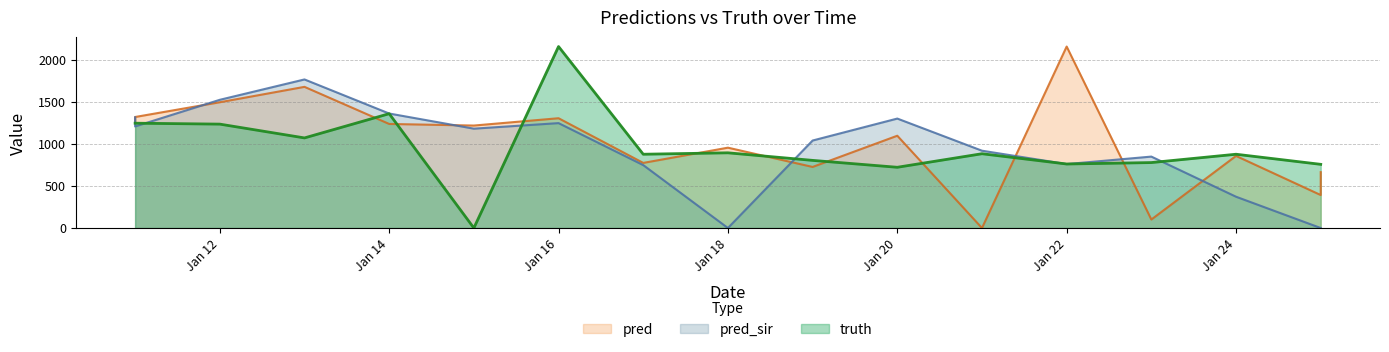

Reading left to right, what are all the values shown in this chart?

truth: 2021-01-11=1246.0	2021-01-11=1246.0	2021-01-12=1235.0	2021-01-13=1071.0	2021-01-14=1359.0	2021-01-15=0.0	2021-01-16=2157.0	2021-01-17=877.0	2021-01-18=894.0	2021-01-19=804.0	2021-01-20=722.0	2021-01-21=883.0	2021-01-22=761.0	2021-01-23=778.0	2021-01-24=877.0	2021-01-25=757.0	2021-01-25=757.0
pred: 2021-01-11=1265.4	2021-01-11=1319.7	2021-01-12=1495.0	2021-01-13=1678.0	2021-01-14=1237.0	2021-01-15=1218.0	2021-01-16=1305.0	2021-01-17=774.0	2021-01-18=955.0	2021-01-19=726.0	2021-01-20=1097.0	2021-01-21=0.0	2021-01-22=2157.0	2021-01-23=101.0	2021-01-24=857.0	2021-01-25=392.0	2021-01-25=664.0
pred_sir: 2021-01-11=1315.6	2021-01-11=1207.3	2021-01-12=1524.0	2021-01-13=1766.0	2021-01-14=1361.0	2021-01-15=1181.0	2021-01-16=1247.0	2021-01-17=748.0	2021-01-18=0.0	2021-01-19=1040.0	2021-01-20=1301.0	2021-01-21=919.0	2021-01-22=760.0	2021-01-23=849.0	2021-01-24=372.0	2021-01-25=0.0	2021-01-25=0.0